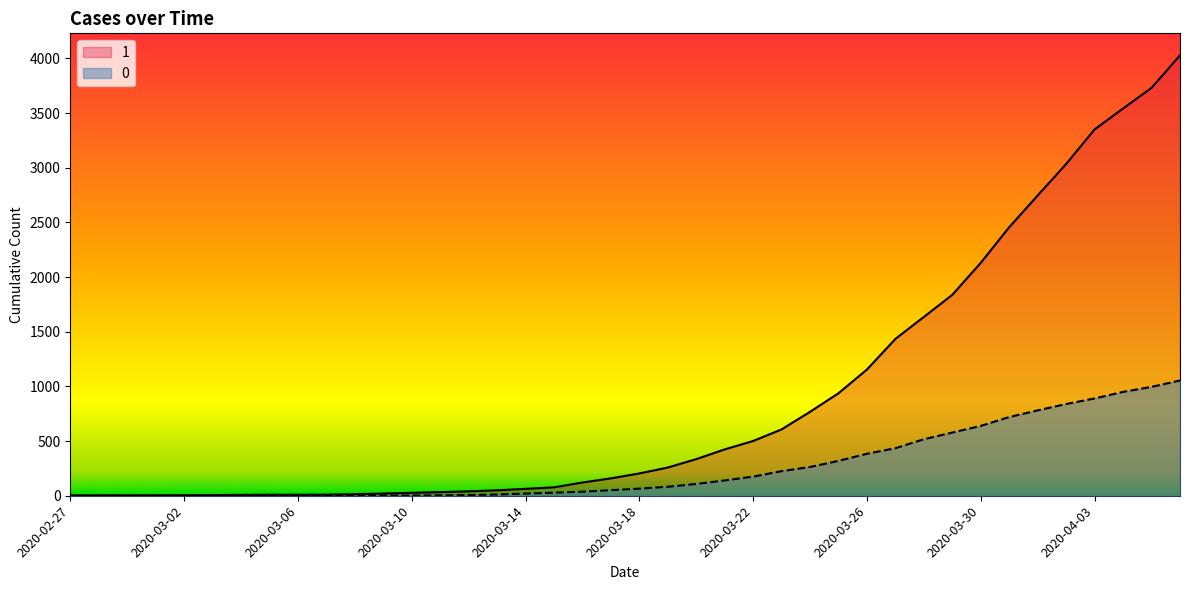

True or false: 1 has a value of 159 at 2020-03-17.

True